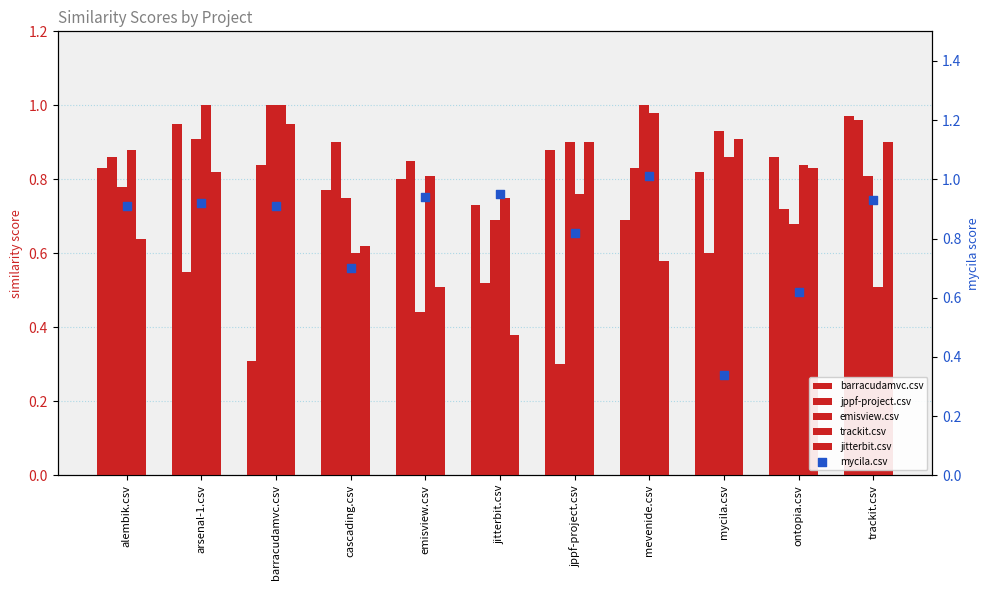

Which series has the widest spread of Y values?

mycila.csv